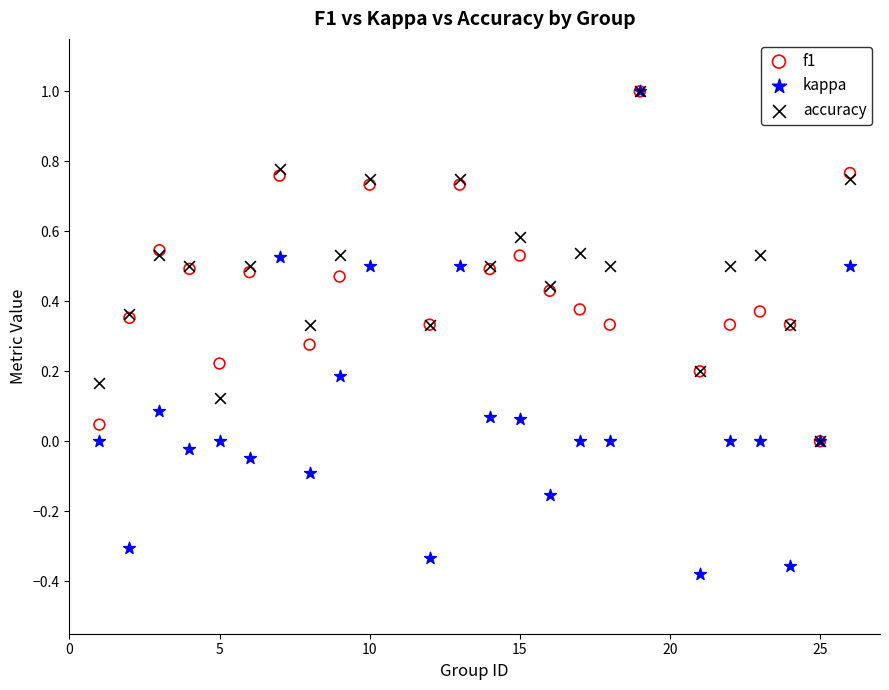

What are all the series names shown in the legend?

f1, kappa, accuracy